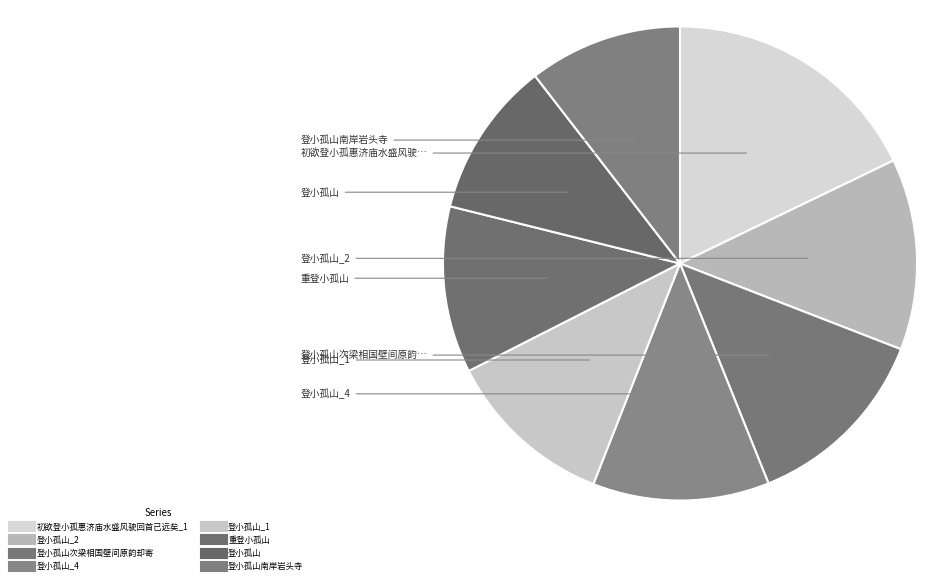

How many segments does this pie chart have?

8